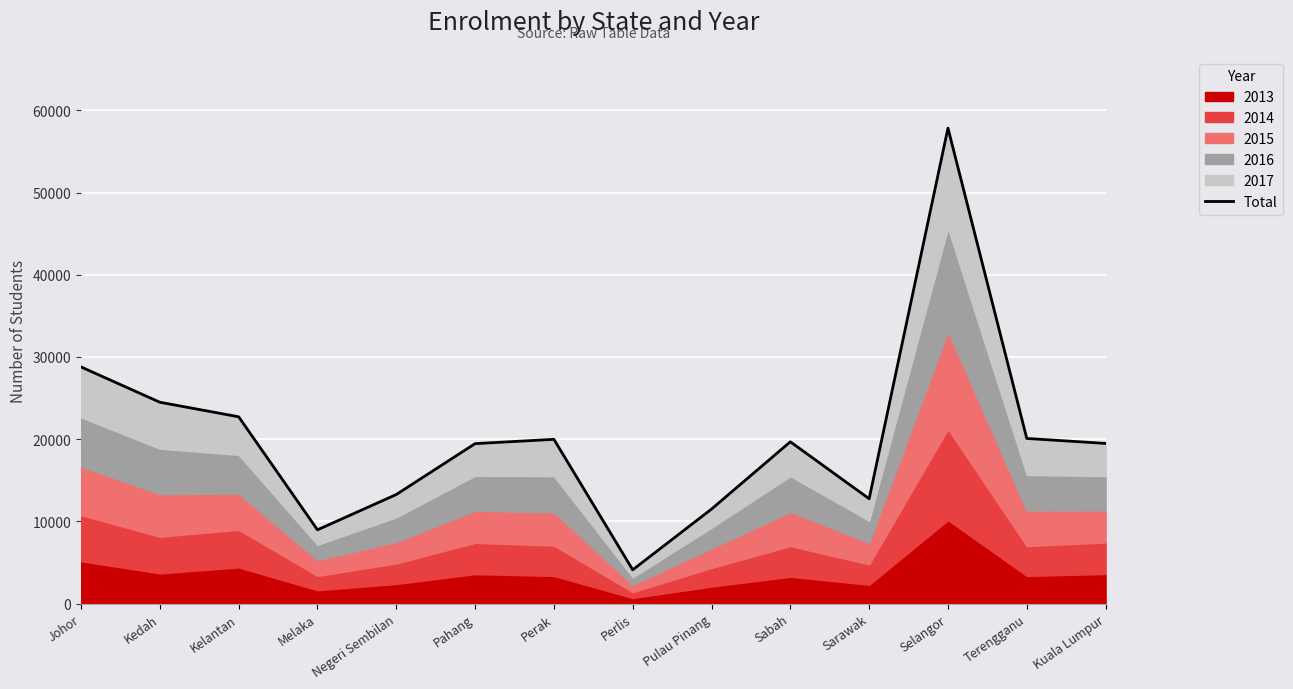

What is the value of the 8th point from the left?

4115